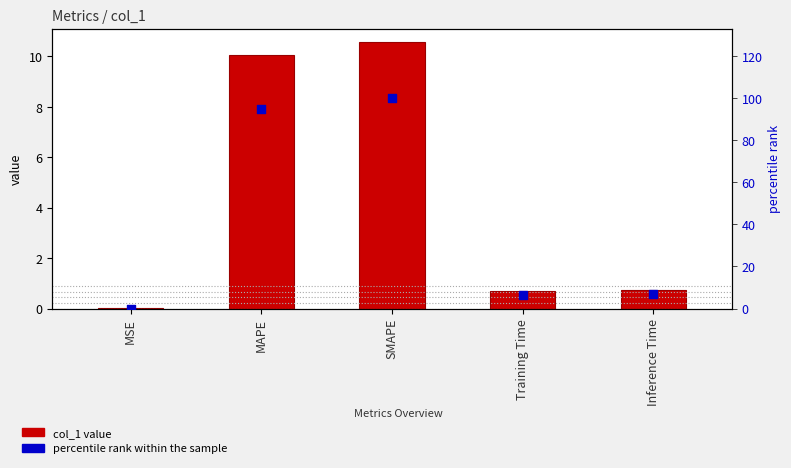

Which series has the largest Y range (max minus min)?

percentile rank within the sample